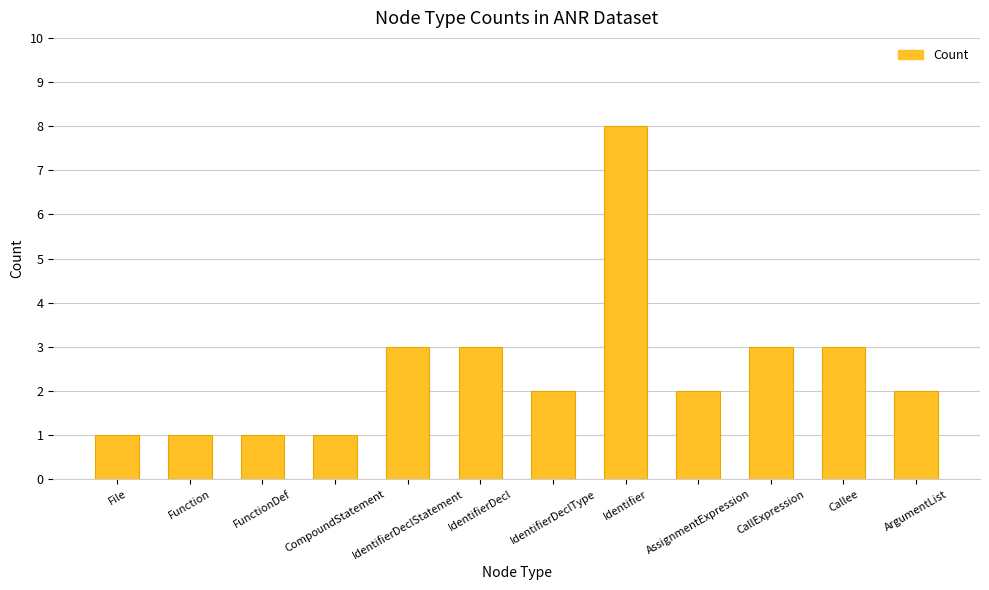

Reading left to right, extract all data points from this chart.

File=1	Function=1	FunctionDef=1	CompoundStatement=1	IdentifierDeclStatement=3	IdentifierDecl=3	IdentifierDeclType=2	Identifier=8	AssignmentExpression=2	CallExpression=3	Callee=3	ArgumentList=2